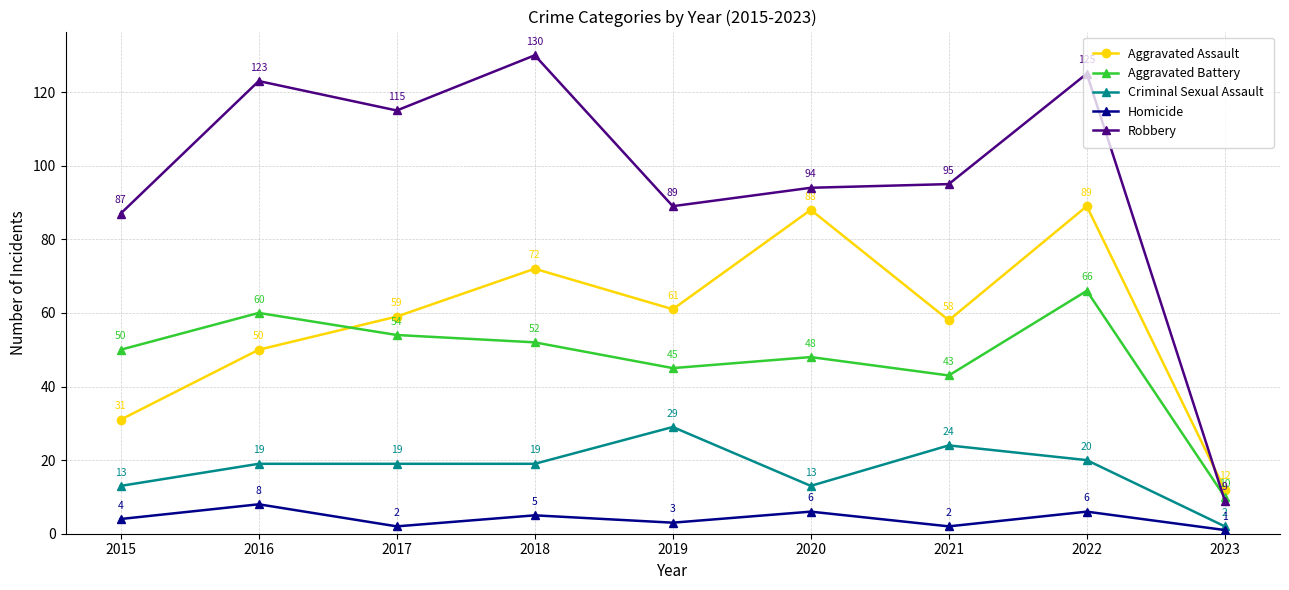

Which label corresponds to the largest value in the chart?

2018